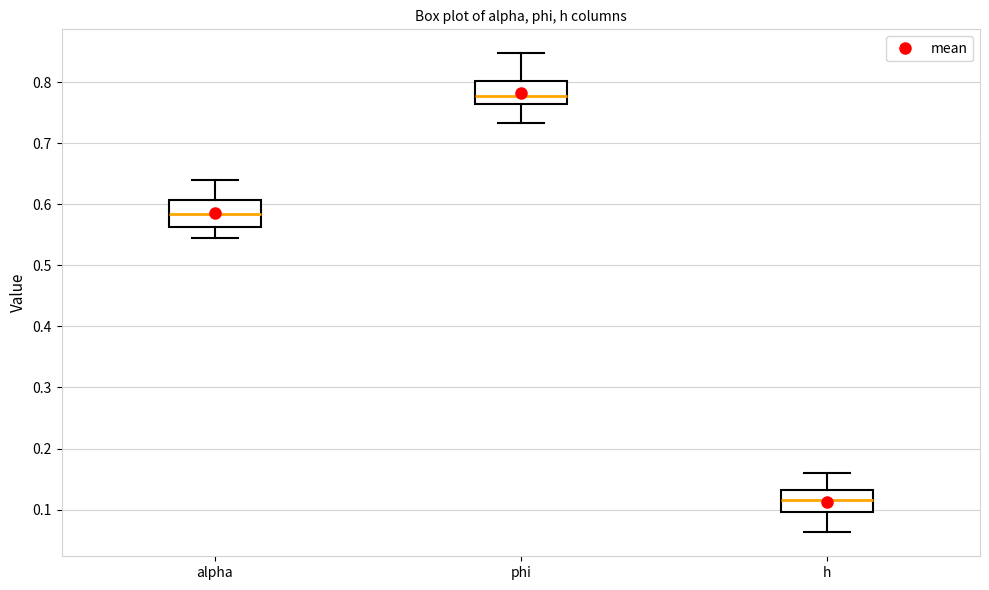

Which box has the lowest median line?

h